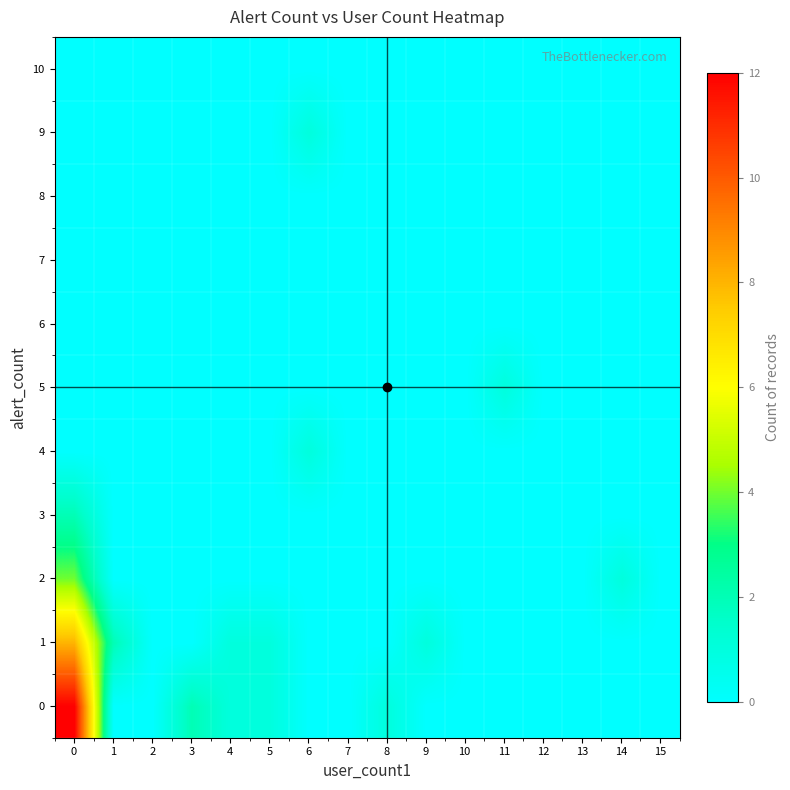

Which has a higher value, 4 or 8?

4